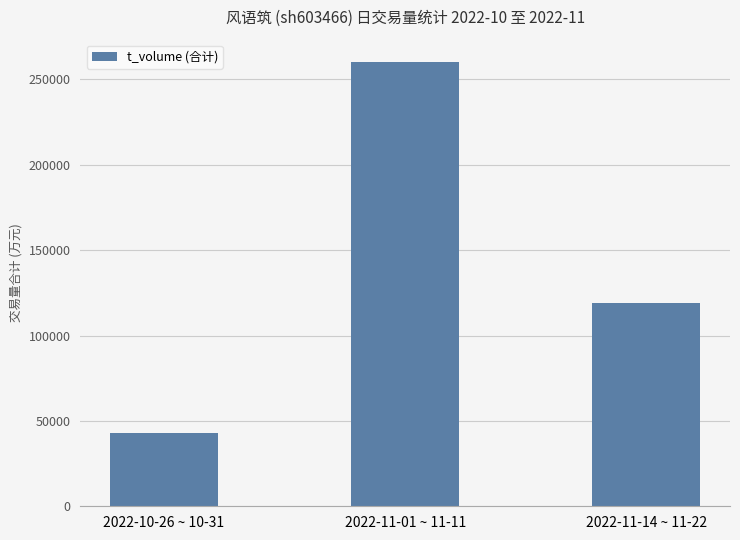

What is the change in value from 2022-10-26 ~ 10-31 to 2022-11-14 ~ 11-22?

+76293